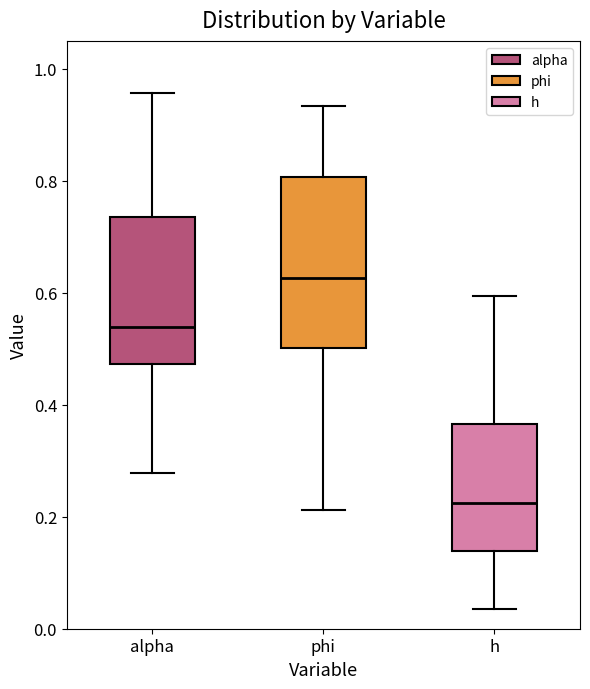

Reading left to right, read every box against the y-axis: the position of its median line, the range the box covers, and the ends of its whiskers. The values are not printed on the chart, so give them approximately, as read against the axis.

alpha: median 0.54, box 0.48 to 0.74, whiskers 0.28 to 0.96
phi: median 0.62, box 0.50 to 0.80, whiskers 0.22 to 0.94
h: median 0.22, box 0.14 to 0.36, whiskers 0.04 to 0.60